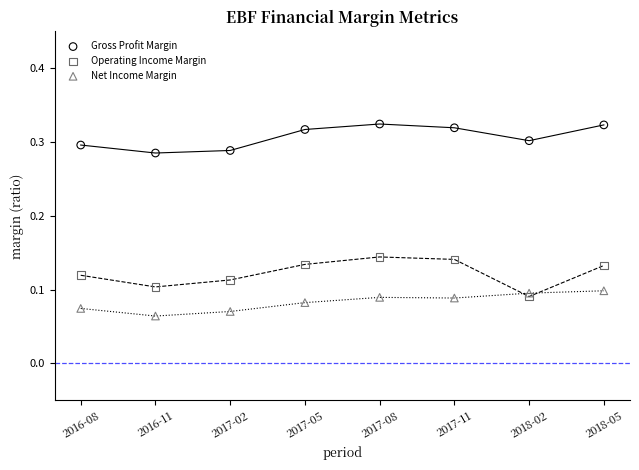

Which series reaches the minimum Y coordinate?

Net Income Margin